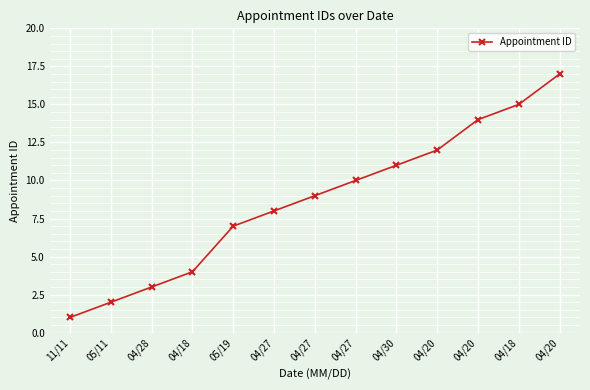

How many series are shown in this chart?

1